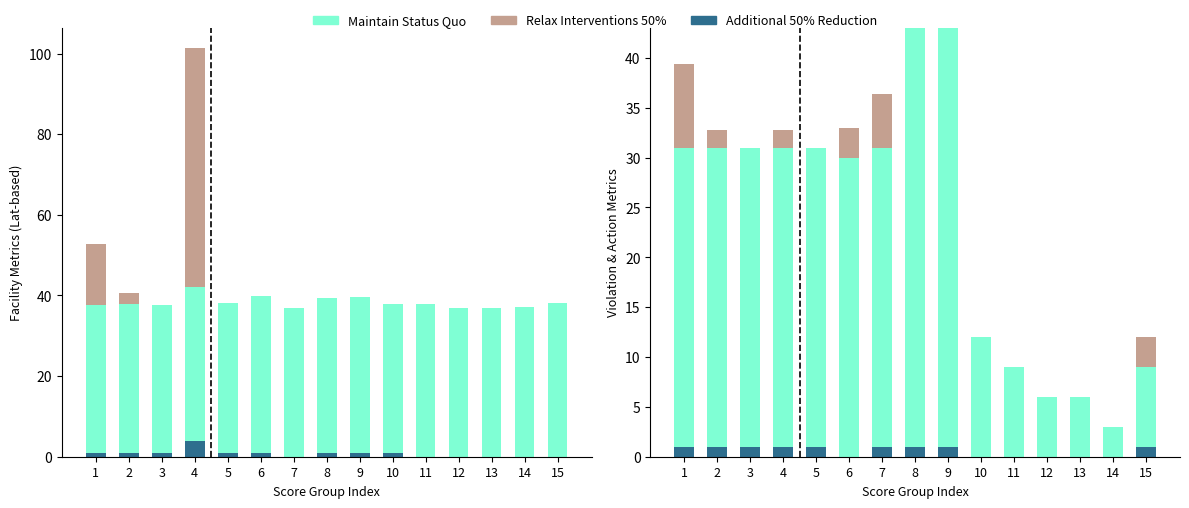

Which series changed the most between 3 and 10?

Maintain Status Quo